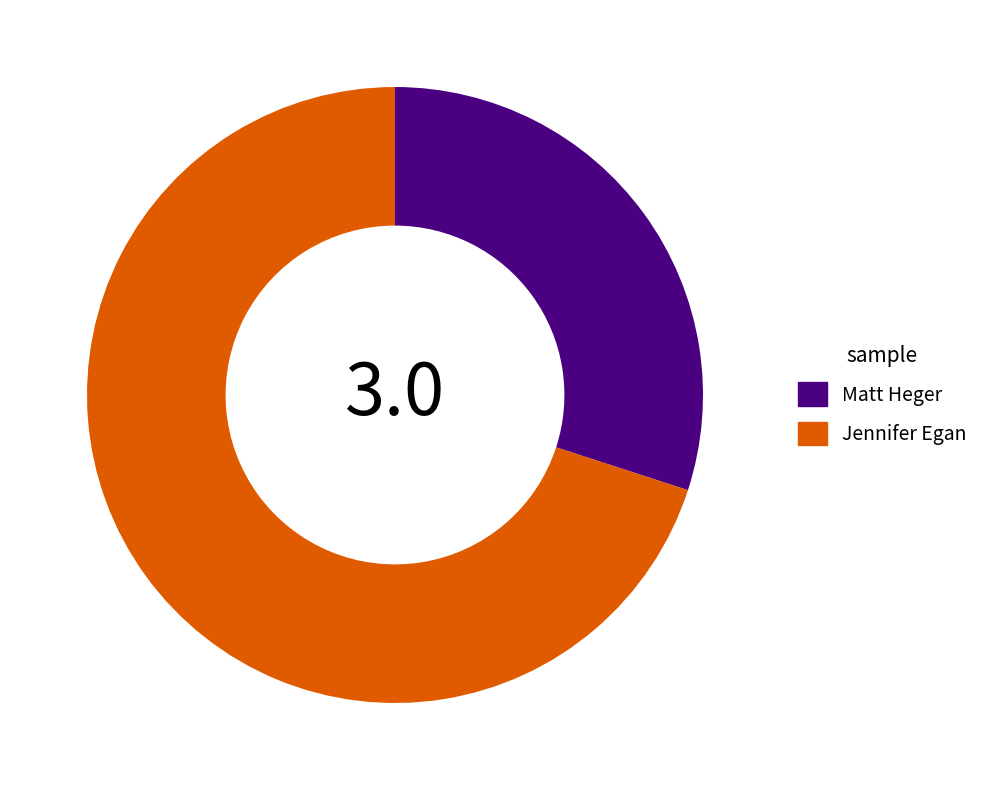

Combined, do Jennifer Egan and Matt Heger account for over 50%?

Yes